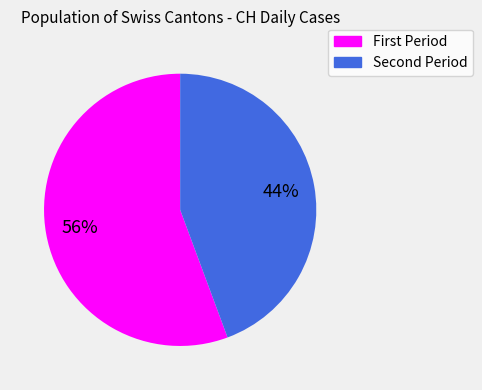

To the nearest percent, what is the average slice percentage?

50%